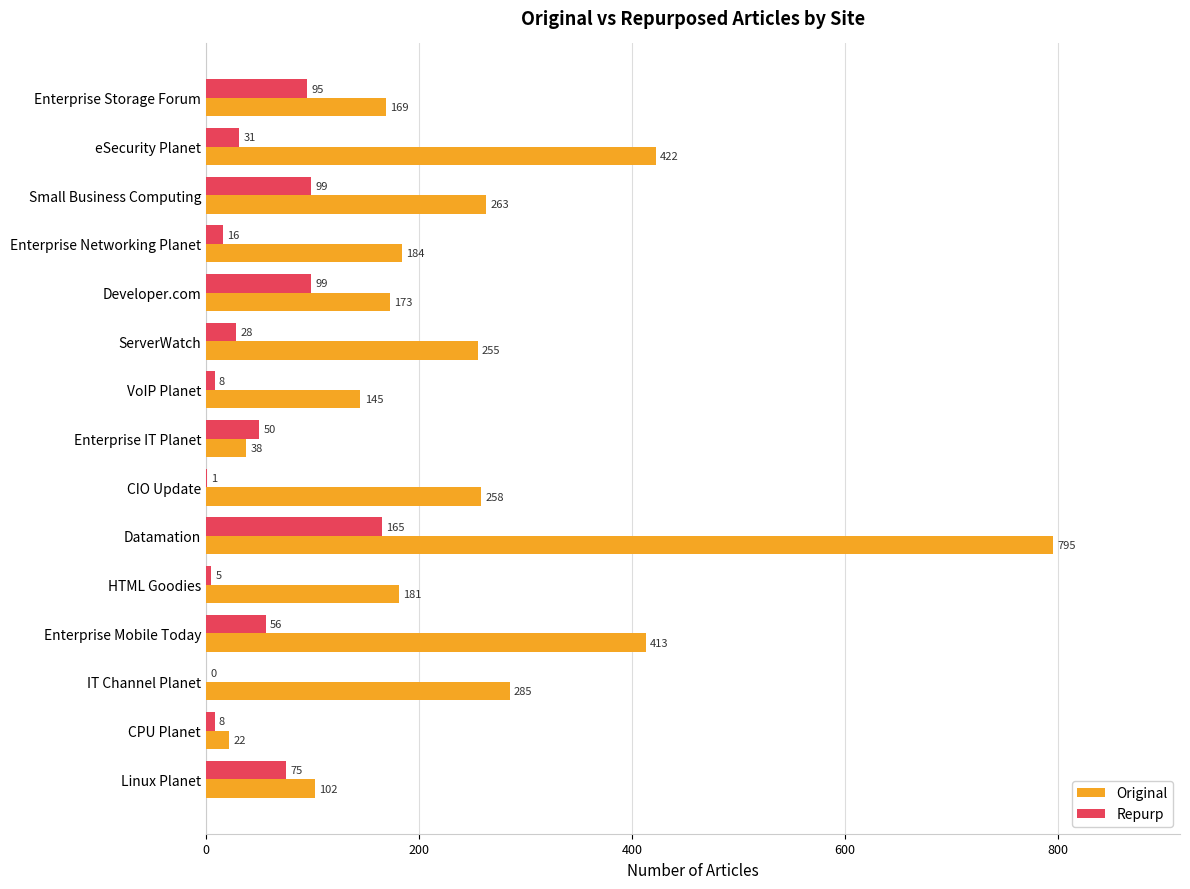

The value of Original at CPU Planet is 22. True or false?

True